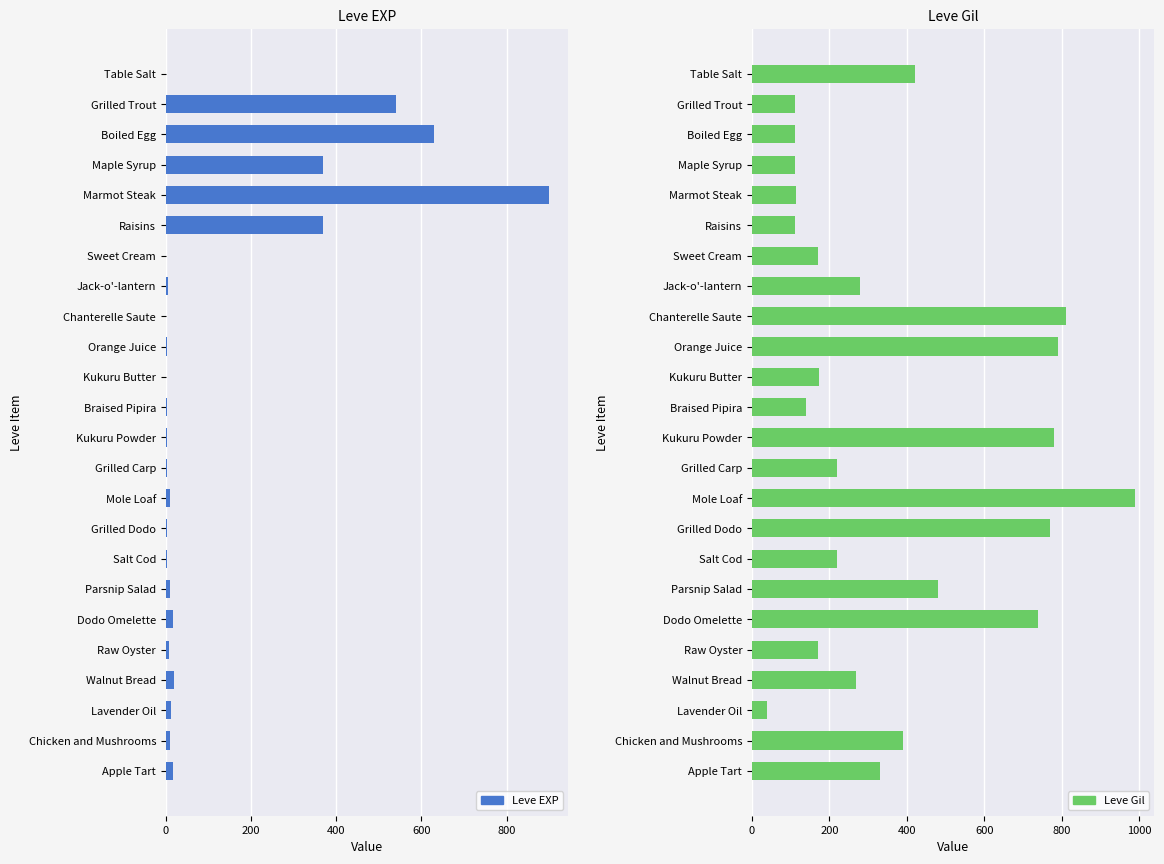

The value of Leve EXP at Kukuru Butter is 1. True or false?

True